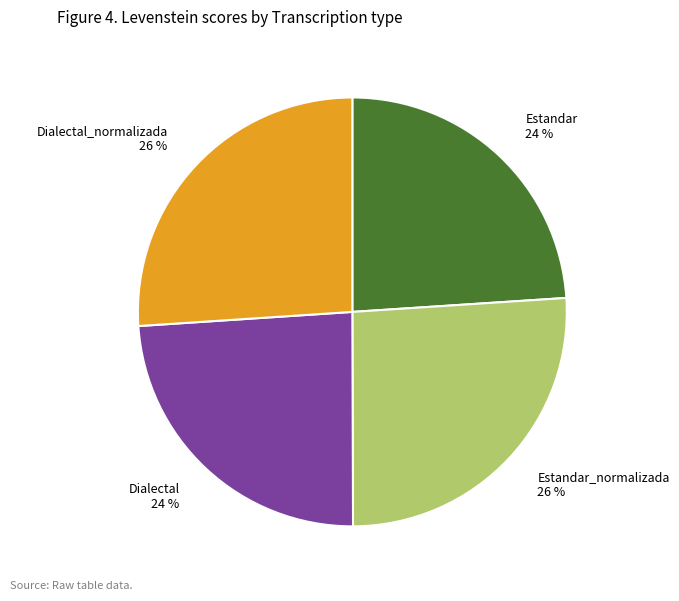

To the nearest percent, what is the difference between the largest and smallest slice percentages?

2%